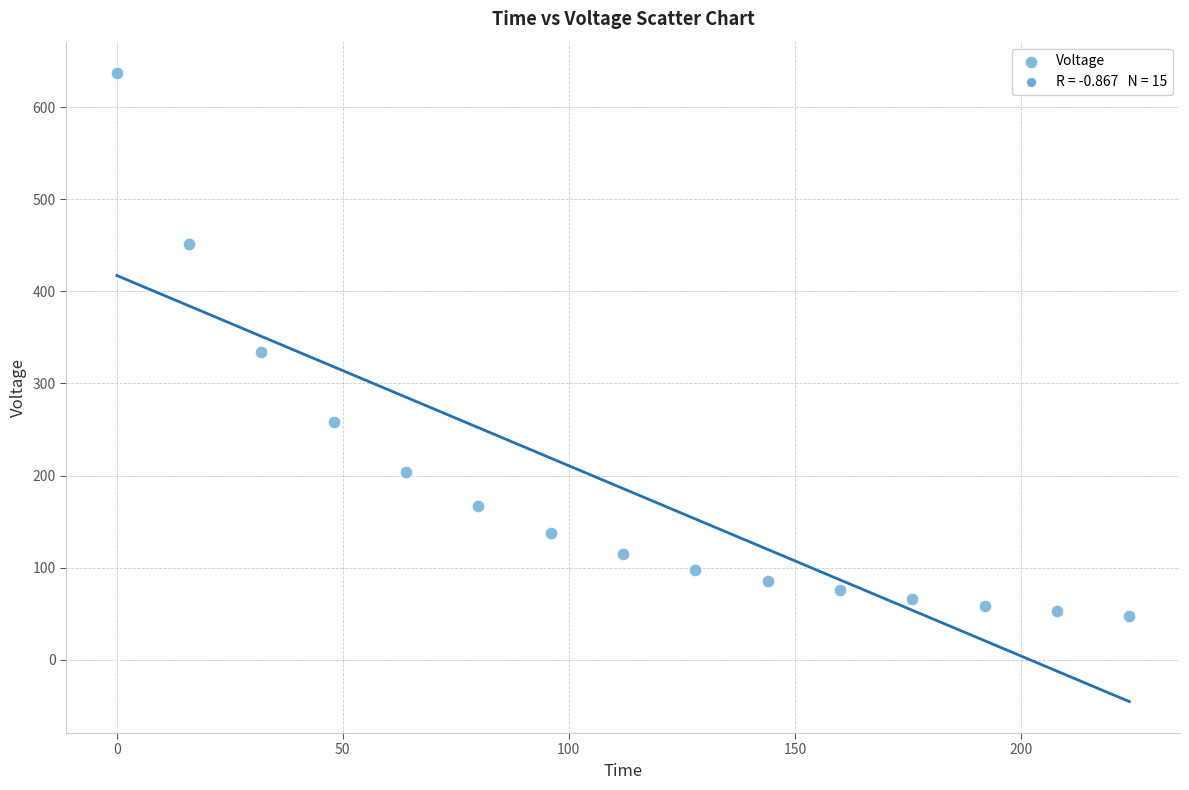

What is the range of Y values (max minus min)?

589.4